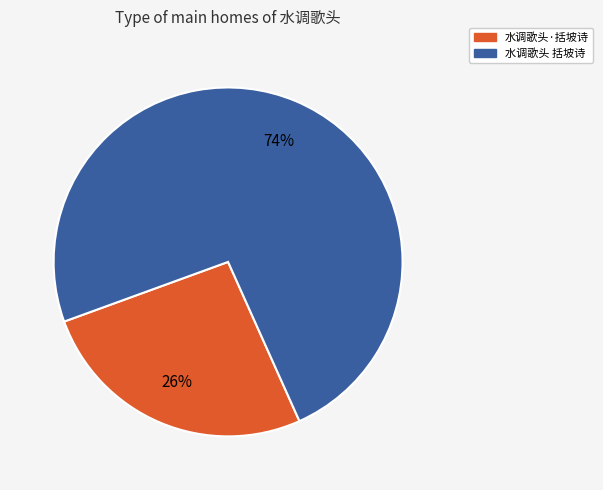

Combined, do 水调歌头 括坡诗 and 水调歌头·括坡诗 account for over 50%?

Yes